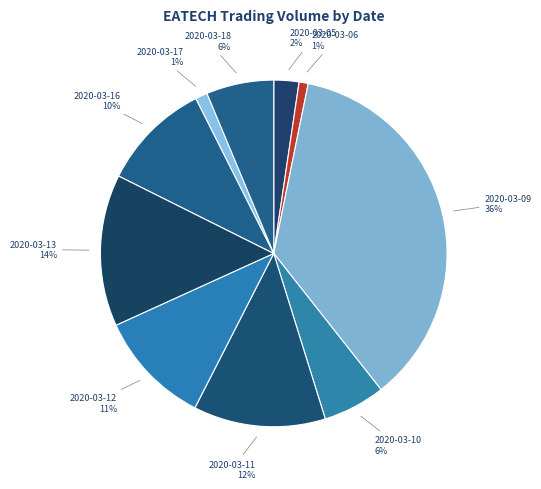

Count the number of slices in the pie.

10